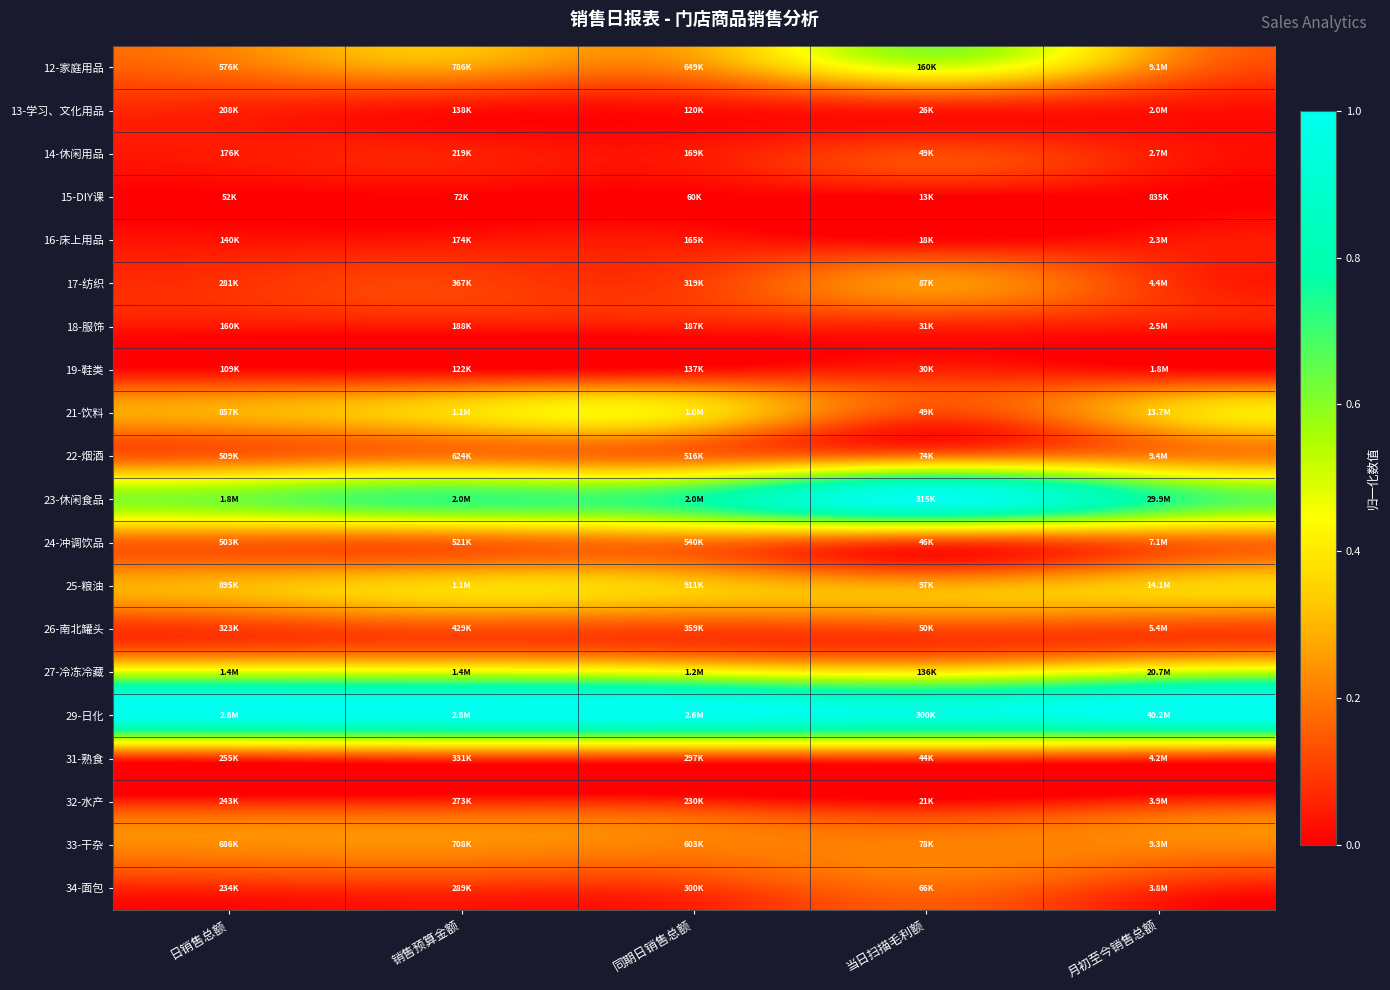

At which category is the sum across all series the highest?

当日扫描毛利额